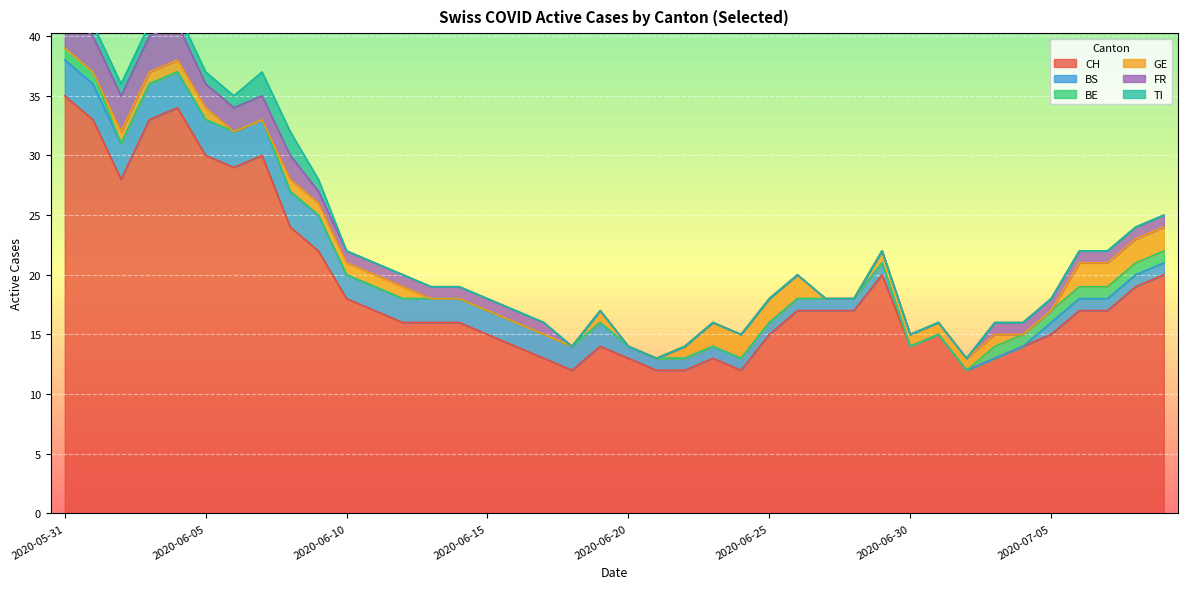

At how many categories does at least one series exceed 32?

4